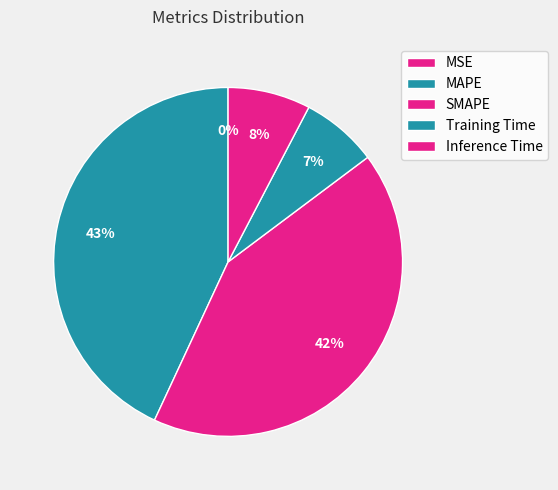

What is the largest slice in the pie chart?

MAPE